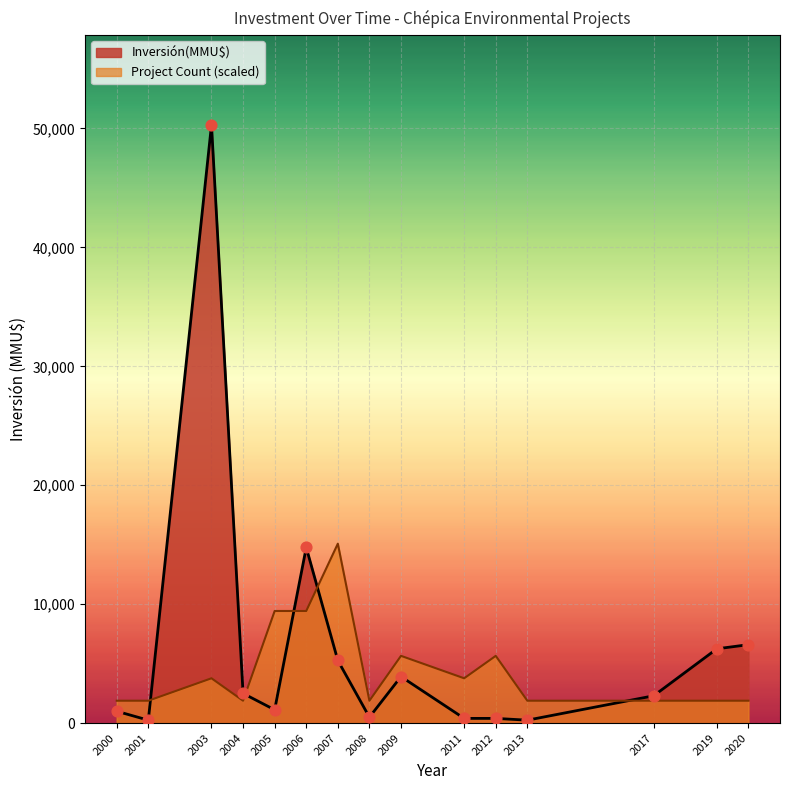

At which category is the sum across all series the highest?

2003